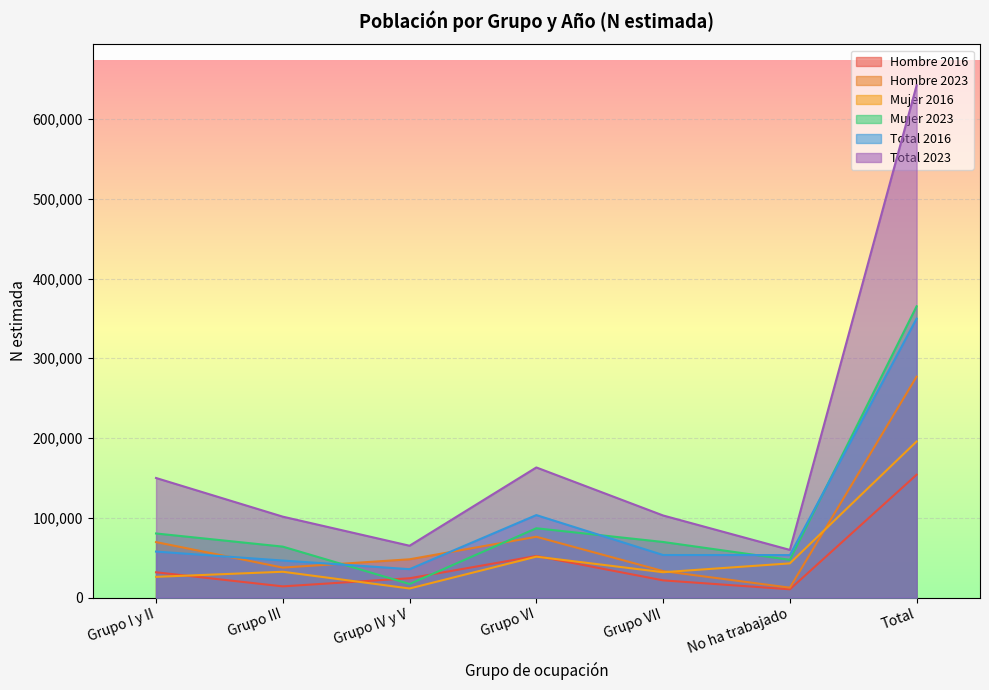

In Total 2023, how many points are lower than both neighbors (excluding endpoints)?

2